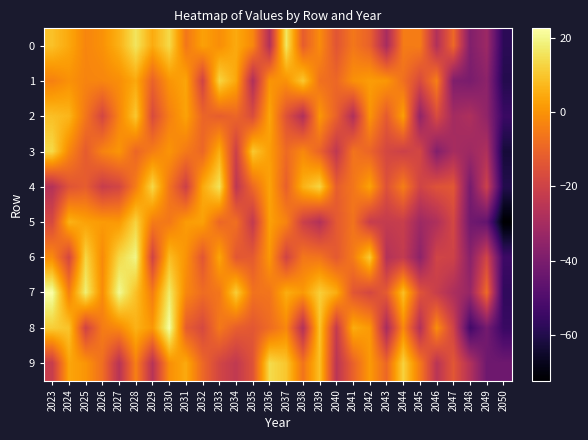

List the series in order of their peak value, lowest first.

2, 5, 1, 3, 9, 4, 0, 6, 8, 7